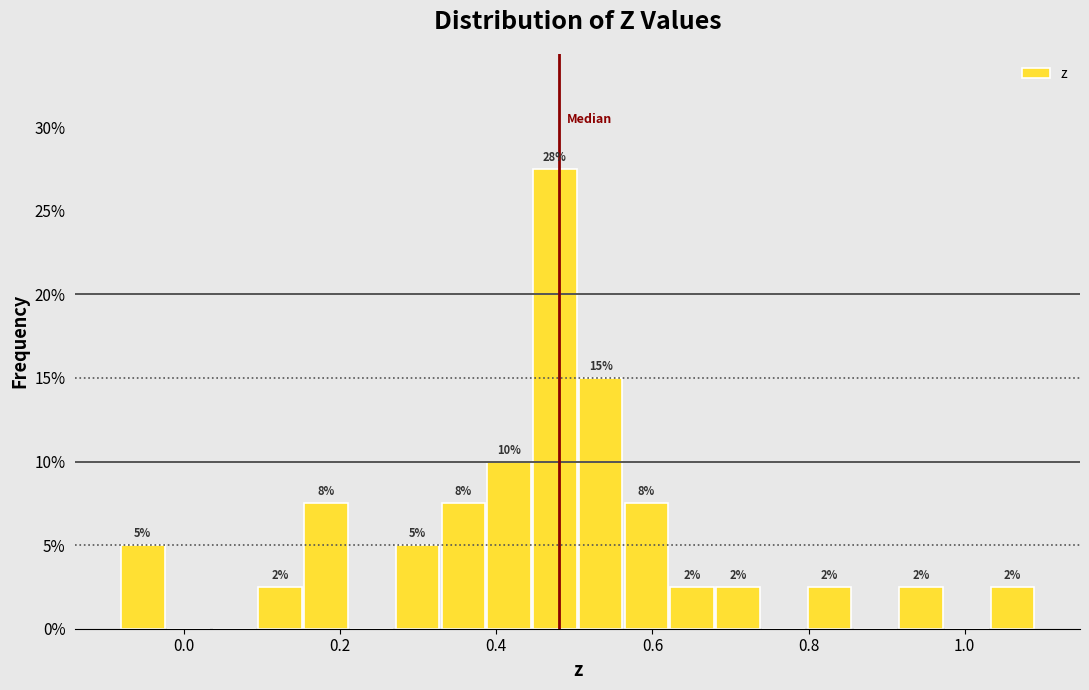

Read against the x-axis, roughly where is the centre of the tallest bar?

0.48